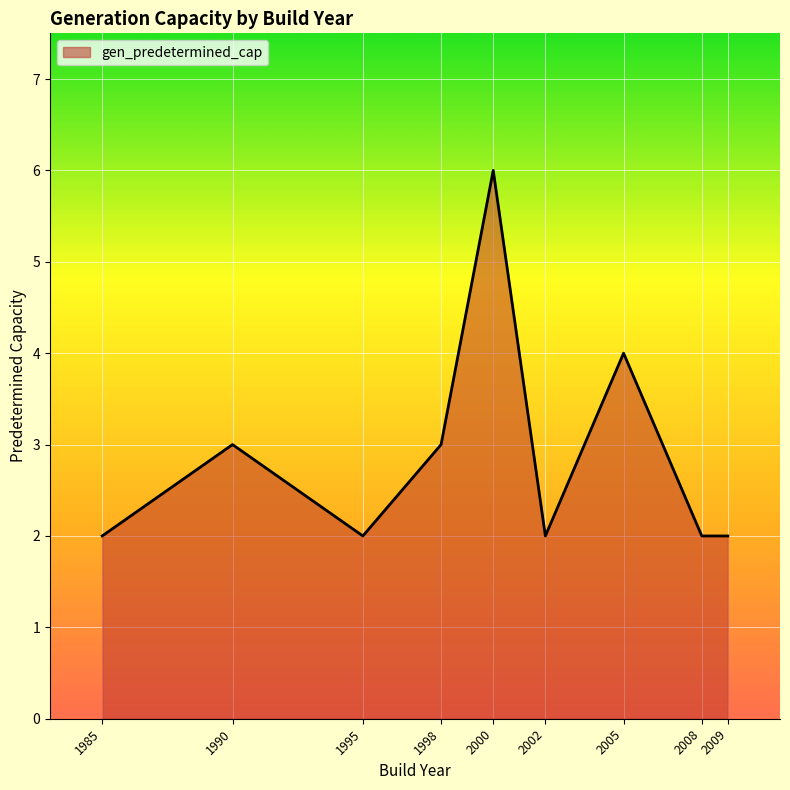

What is the change in value from 1998 to 2009?

-1